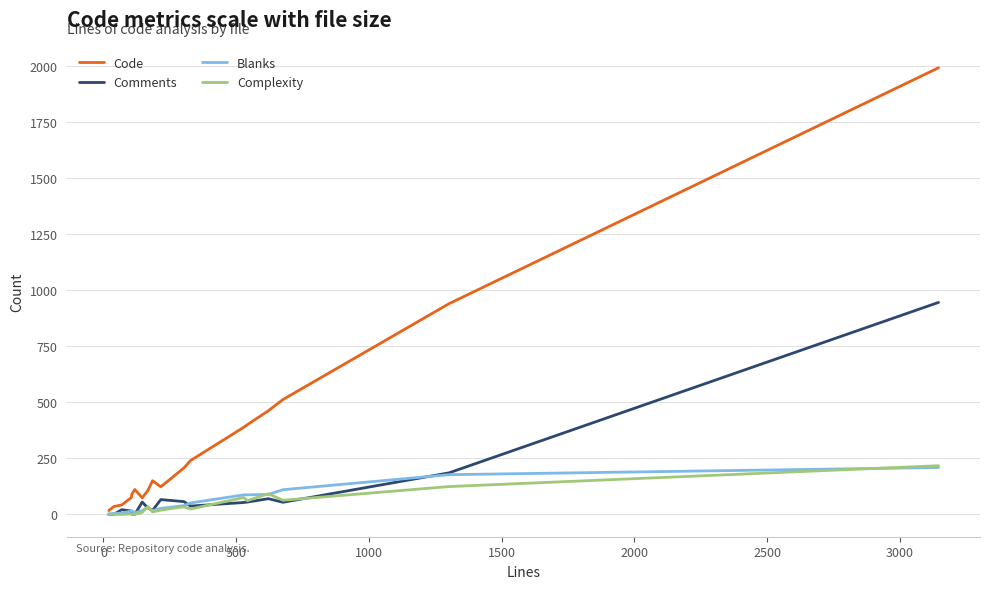

What is the maximum value shown in the chart?

1991